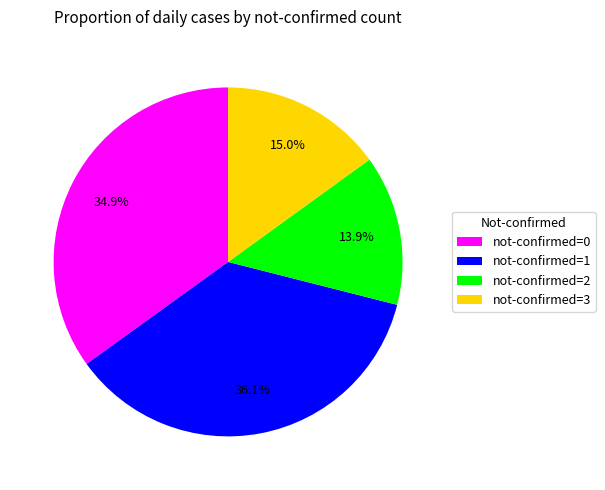

Rank the categories by value from lowest to highest.

not-confirmed=2, not-confirmed=3, not-confirmed=0, not-confirmed=1